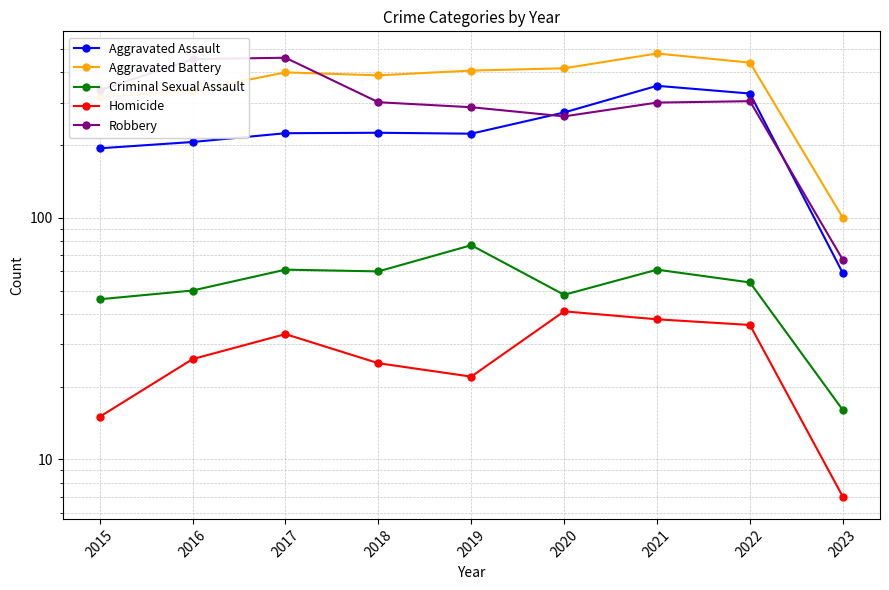

Reading left to right, transcribe all the data shown in this chart.

Aggravated Assault: 2015=194	2016=206	2017=224	2018=225	2019=223	2020=273	2021=352	2022=327	2023=59
Aggravated Battery: 2015=316	2016=336	2017=400	2018=389	2019=407	2020=416	2021=479	2022=439	2023=100
Criminal Sexual Assault: 2015=46	2016=50	2017=61	2018=60	2019=77	2020=48	2021=61	2022=54	2023=16
Homicide: 2015=15	2016=26	2017=33	2018=25	2019=22	2020=41	2021=38	2022=36	2023=7
Robbery: 2015=337	2016=454	2017=460	2018=301	2019=287	2020=263	2021=300	2022=304	2023=67